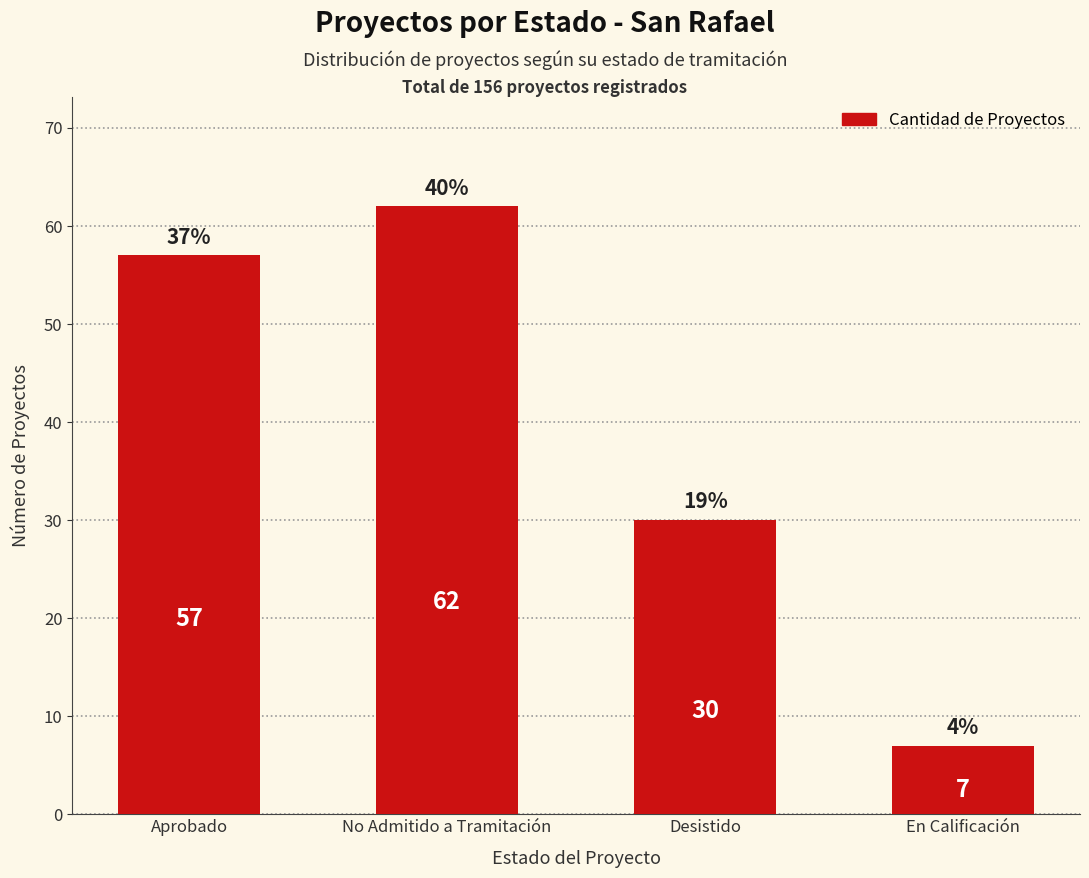

Rank the categories by value from highest to lowest.

No Admitido a Tramitación, Aprobado, Desistido, En Calificación